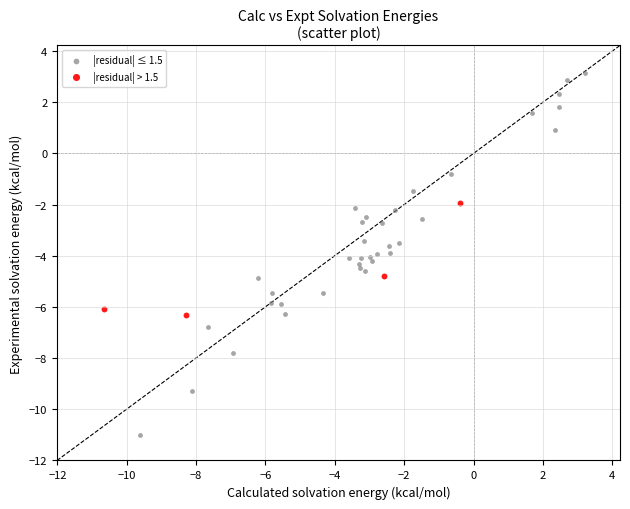

Which series reaches the minimum Y coordinate?

|residual| ≤ 1.5